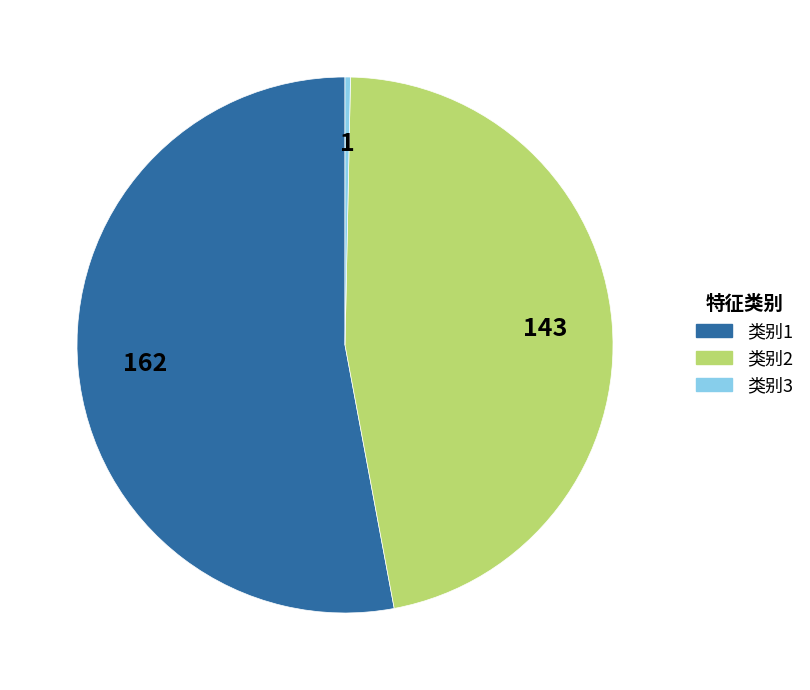

Which has a higher value, 类别3 or 类别2?

类别2